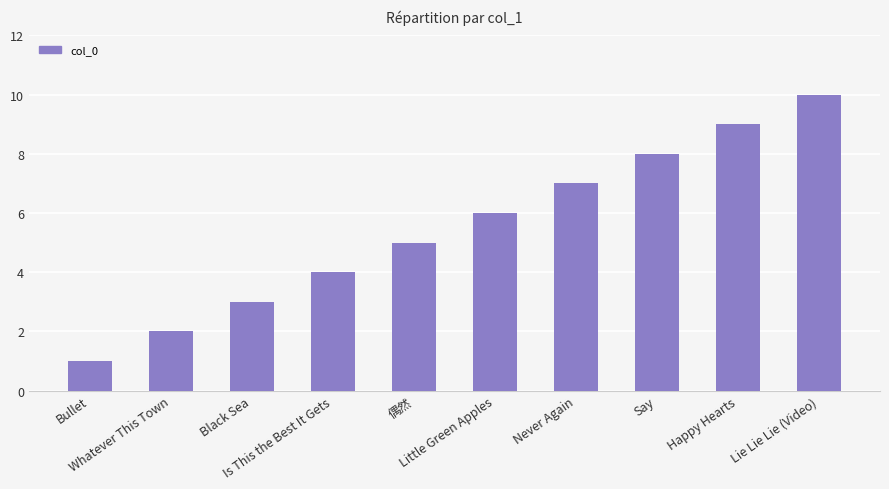

Rank the categories by value from highest to lowest.

Lie Lie Lie (Video), Happy Hearts, Say, Never Again, Little Green Apples, 偶然, Is This the Best It Gets, Black Sea, Whatever This Town, Bullet